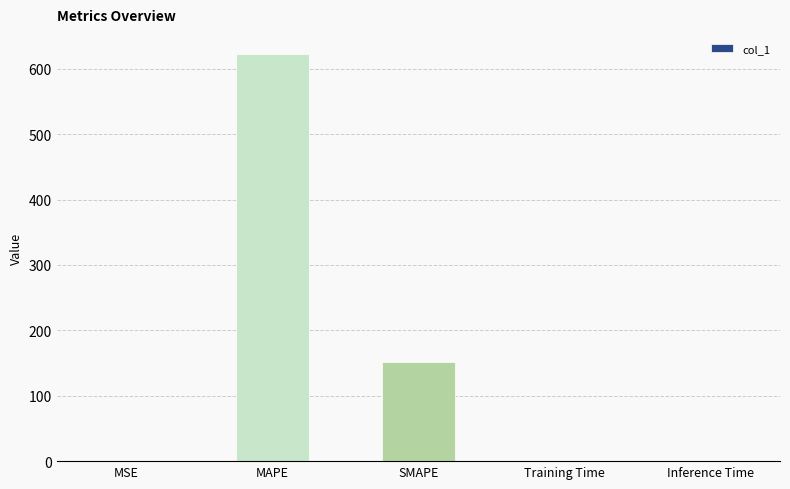

What is the change in value from MSE to SMAPE?

+151.3